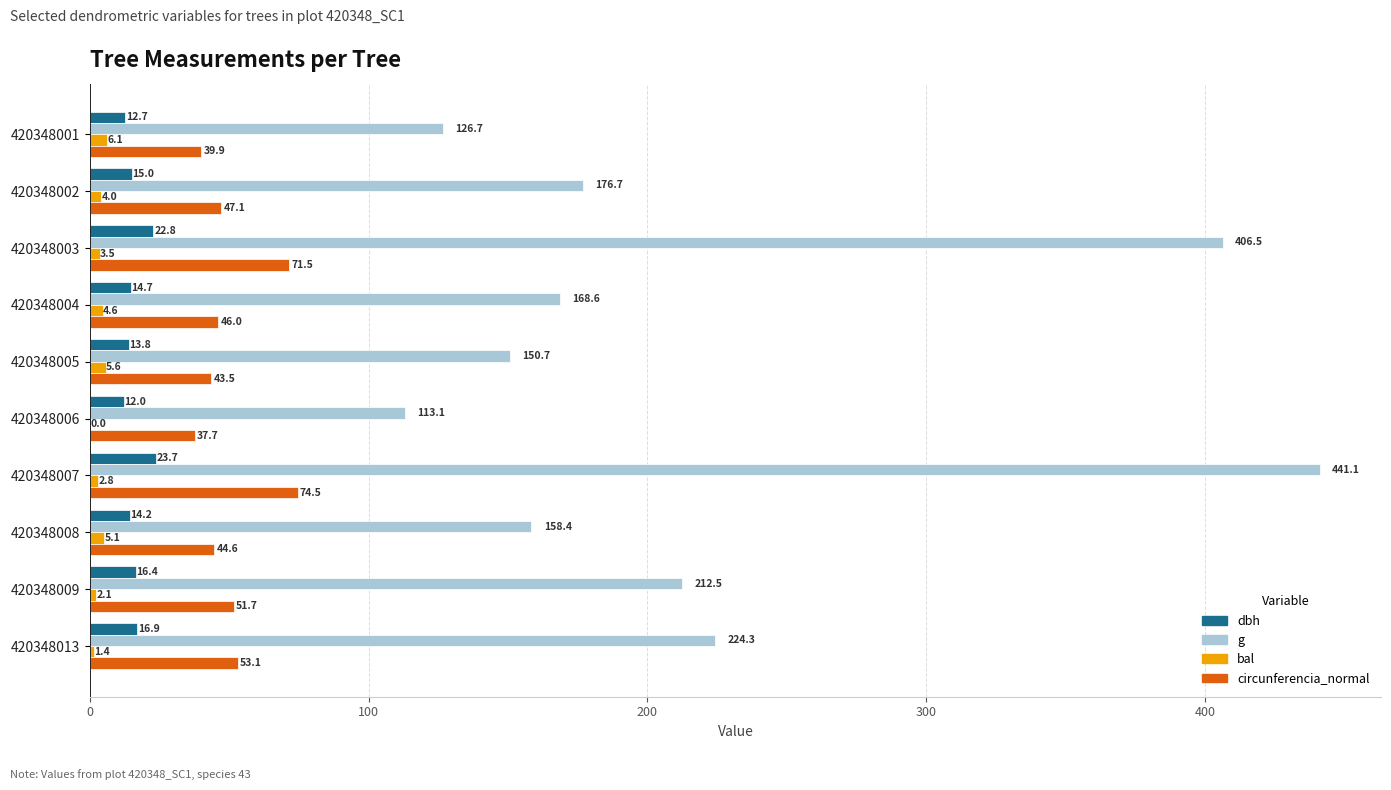

What value does the g series have at 420348005?

150.7